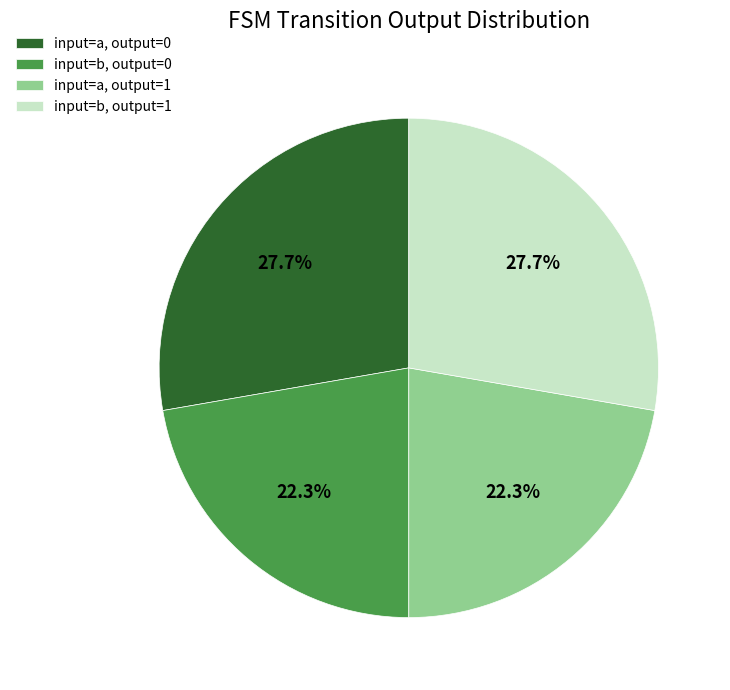

Is the sum of input=b, output=0 and input=a, output=1 greater than half?

No